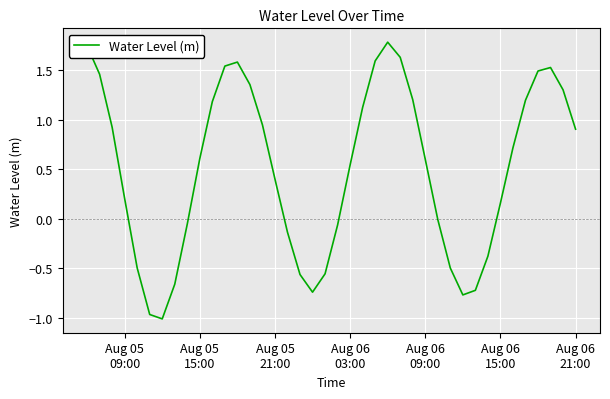

What is the difference between the maximum and minimum values?

2.8